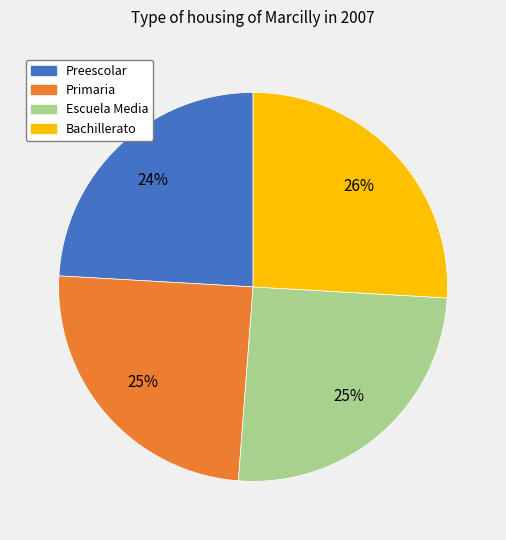

Count the number of slices in the pie.

4